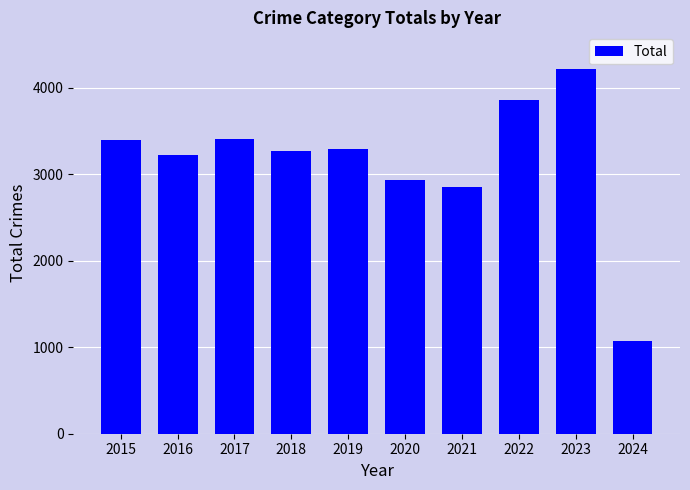

Is it true that the value at 2023 is 6805?

False